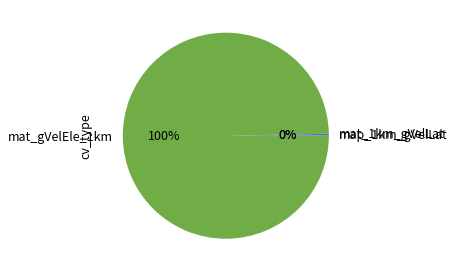

Which category has the biggest portion of the pie?

mat_gVelEle_1km